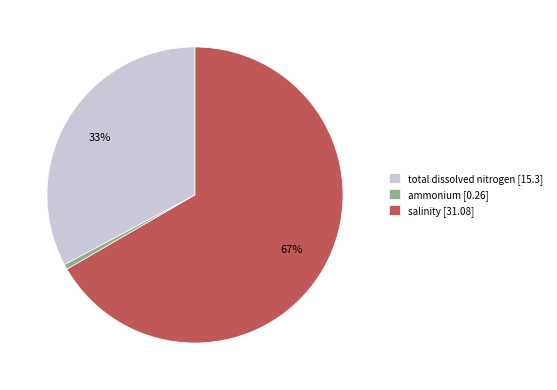

Rank the categories by value from lowest to highest.

ammonium, total dissolved nitrogen, salinity